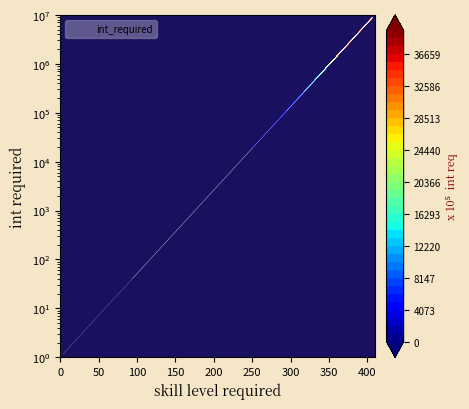

What is the difference between the second highest and second lowest values?

757783